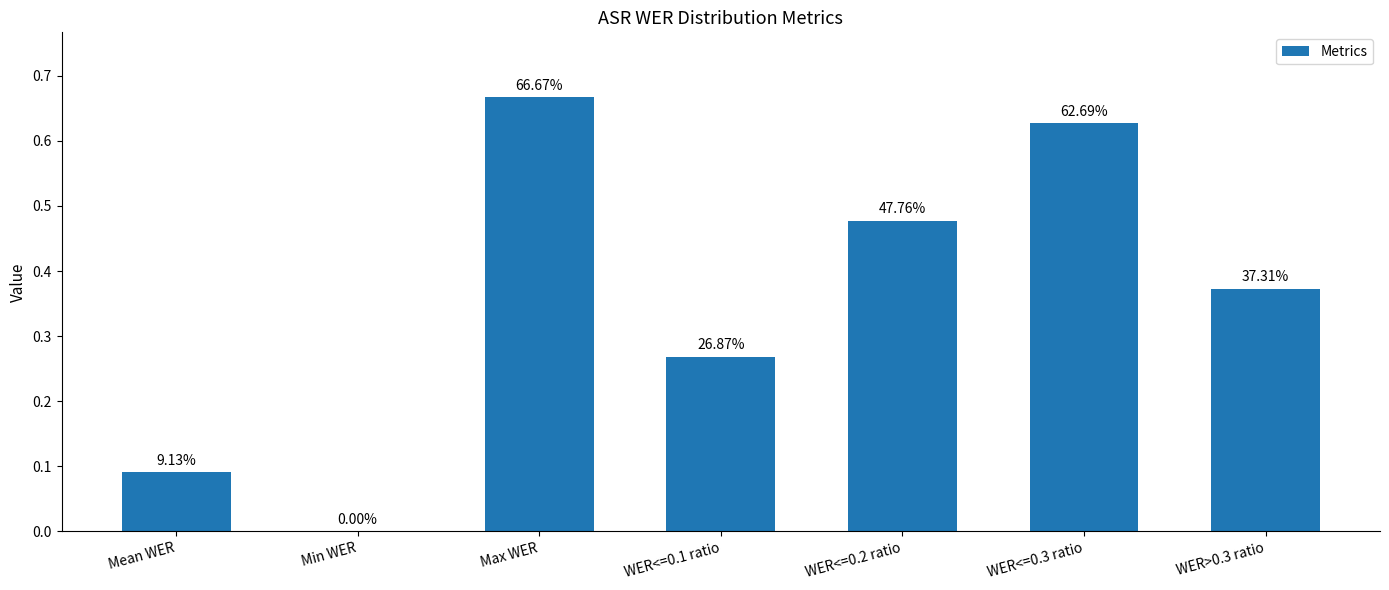

What is the approximate value at WER<=0.3 ratio?

0.6